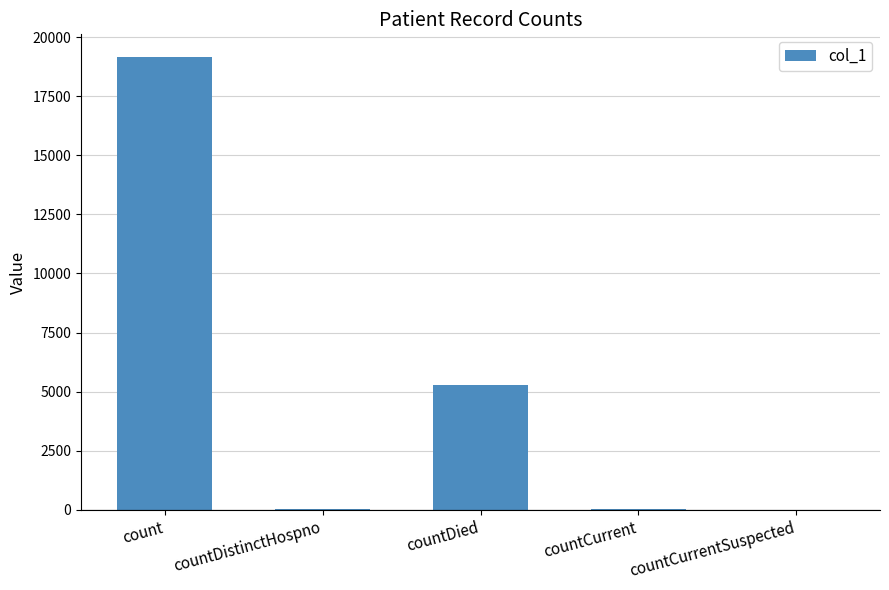

What is the average value?

4903